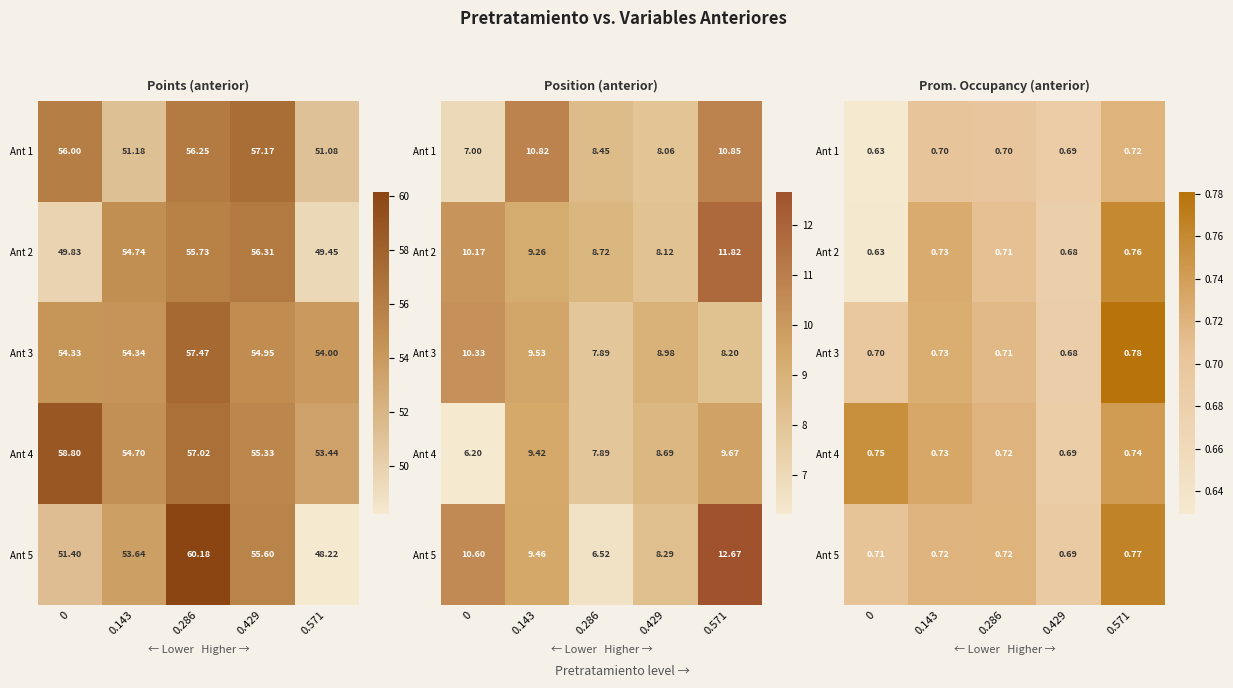

Is it true that Ant 4 equals 0.2 at 0.143?

False